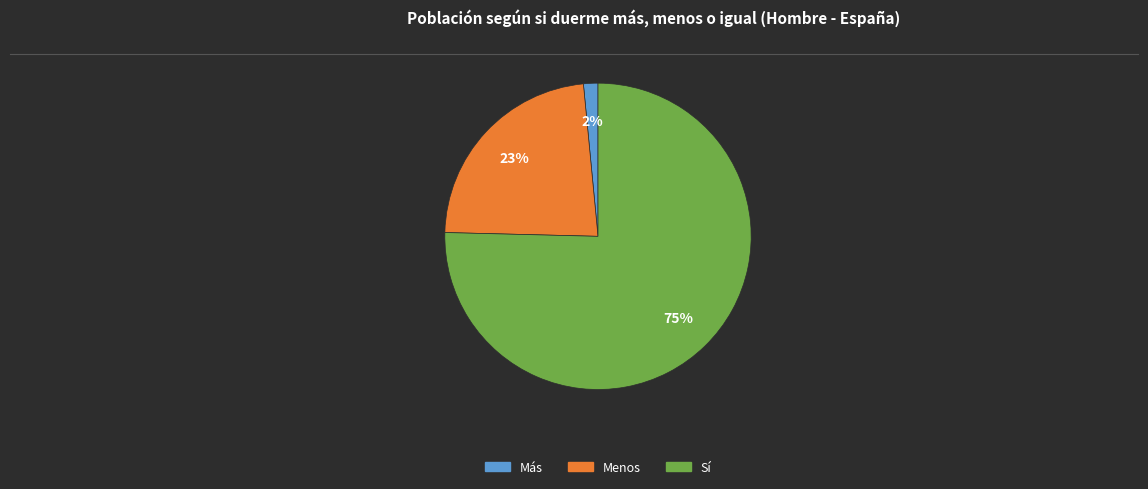

To the nearest percent, what is the average slice percentage?

33%